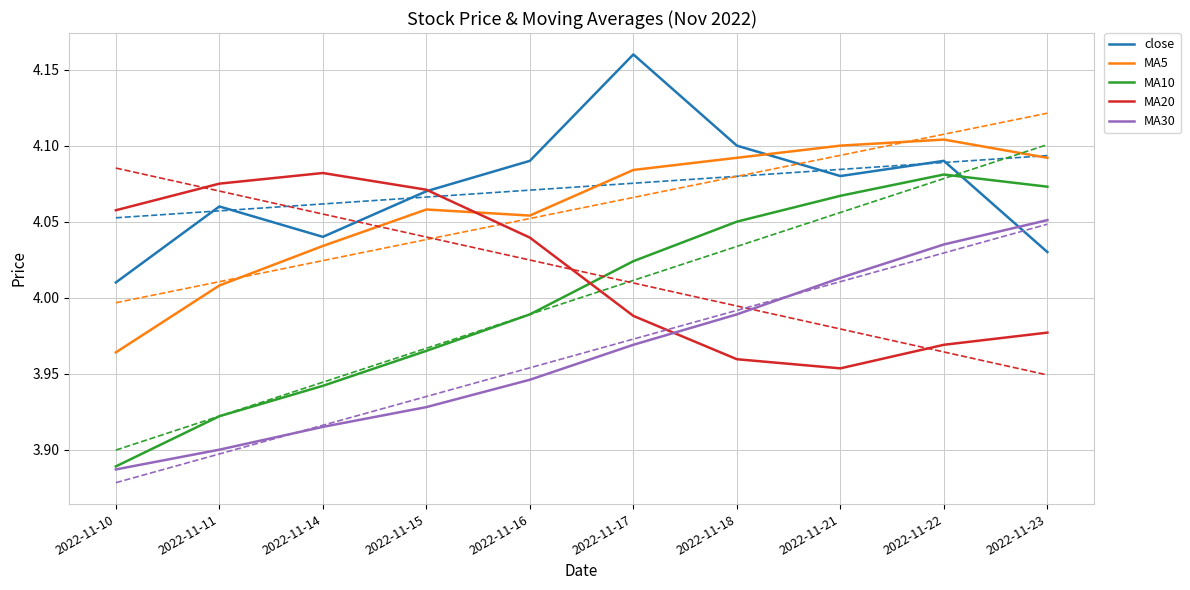

Rank the series by their maximum value, from highest to lowest.

close, MA5, MA20, MA10, MA30